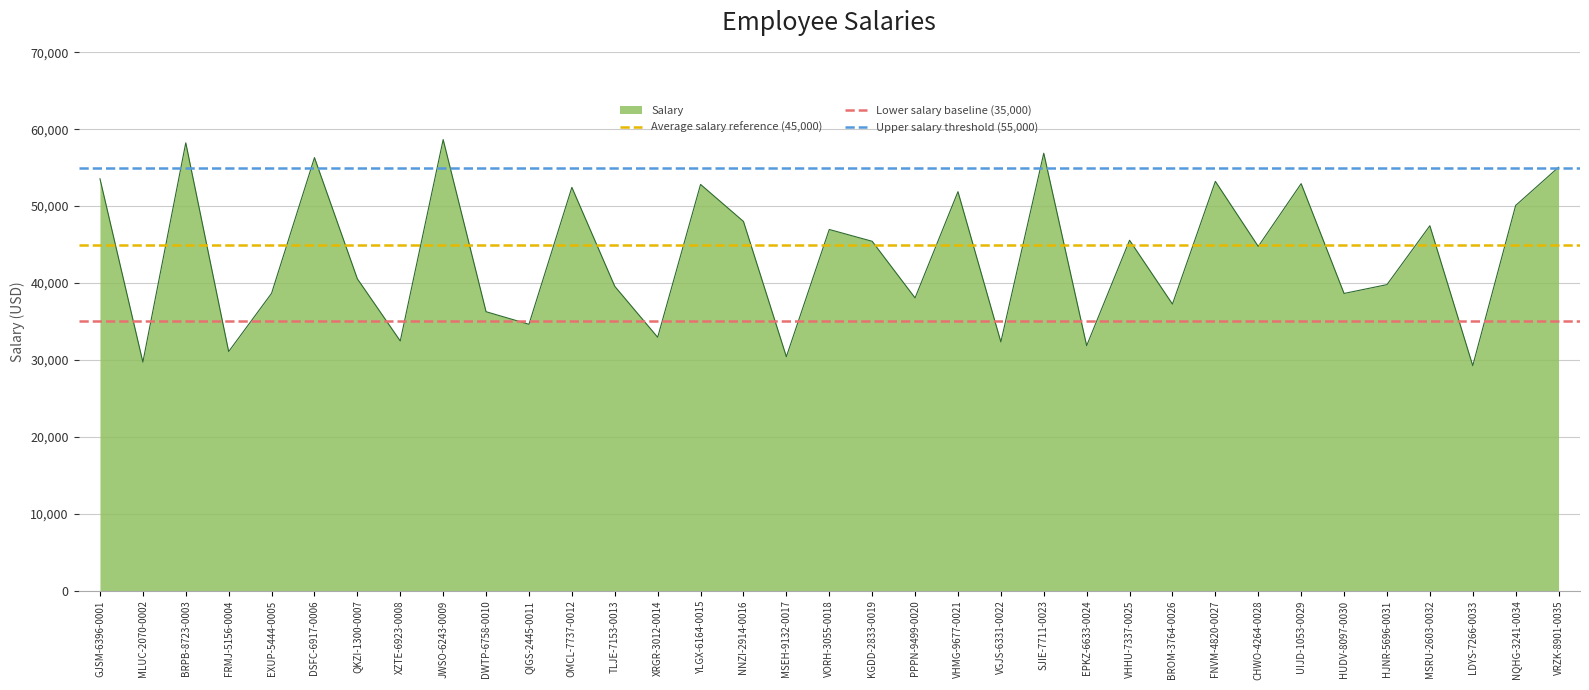

Which has a higher value, GJSM-6396-0001 or MLUC-2070-0002?

GJSM-6396-0001